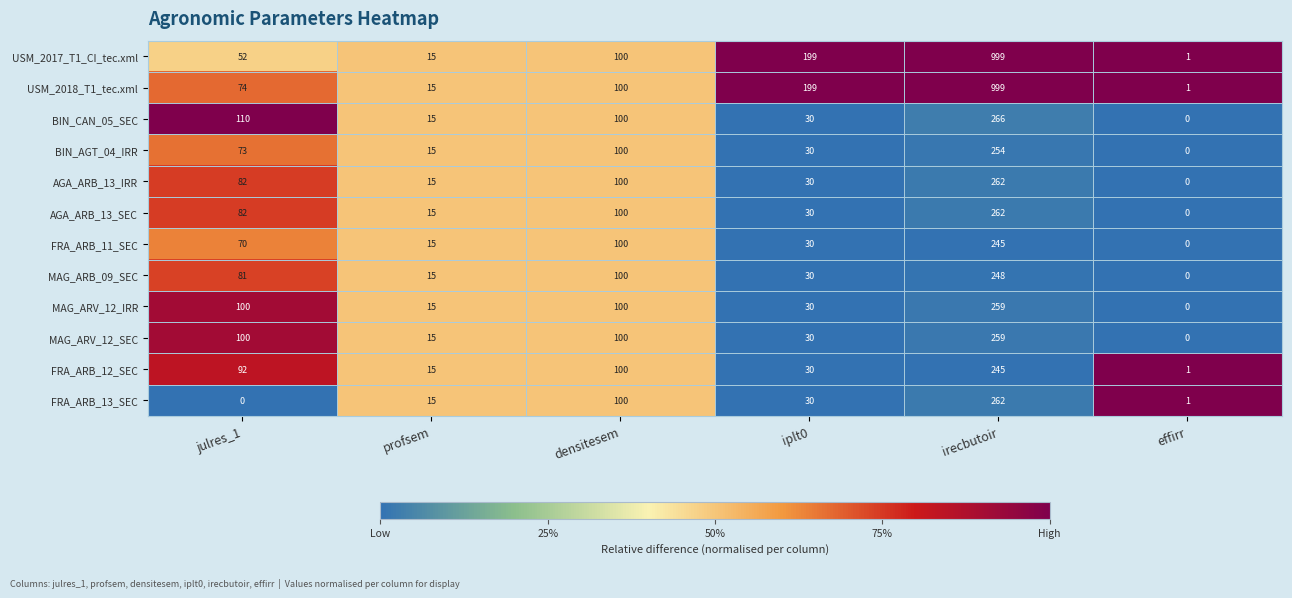

The value of AGA_ARB_13_SEC at irecbutoir is 168. True or false?

False